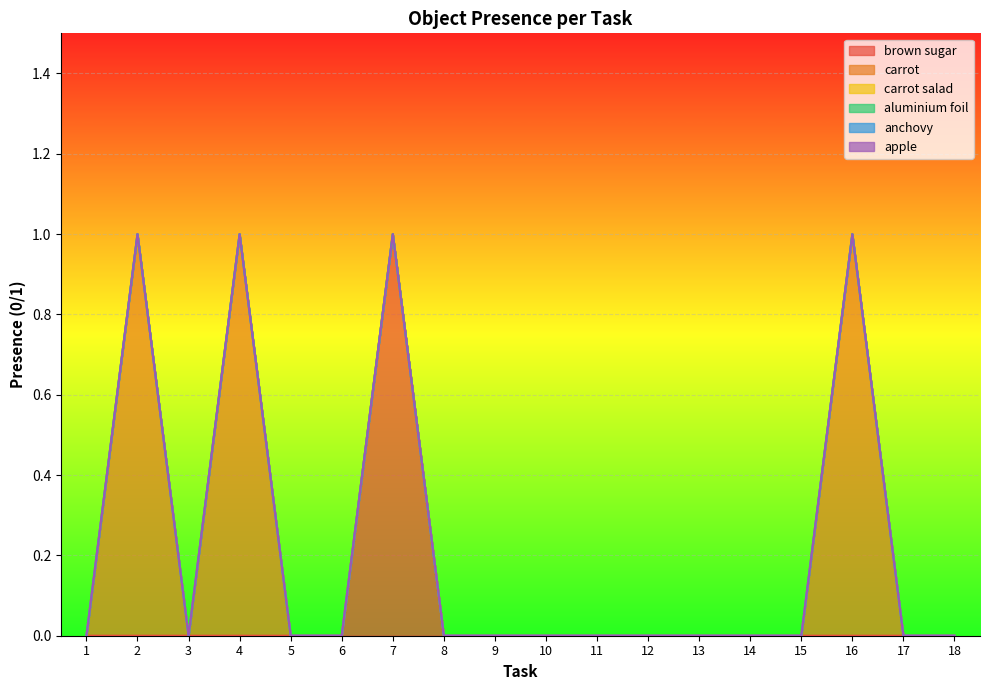

What is the difference between the maximum and minimum values in the brown sugar series?

1